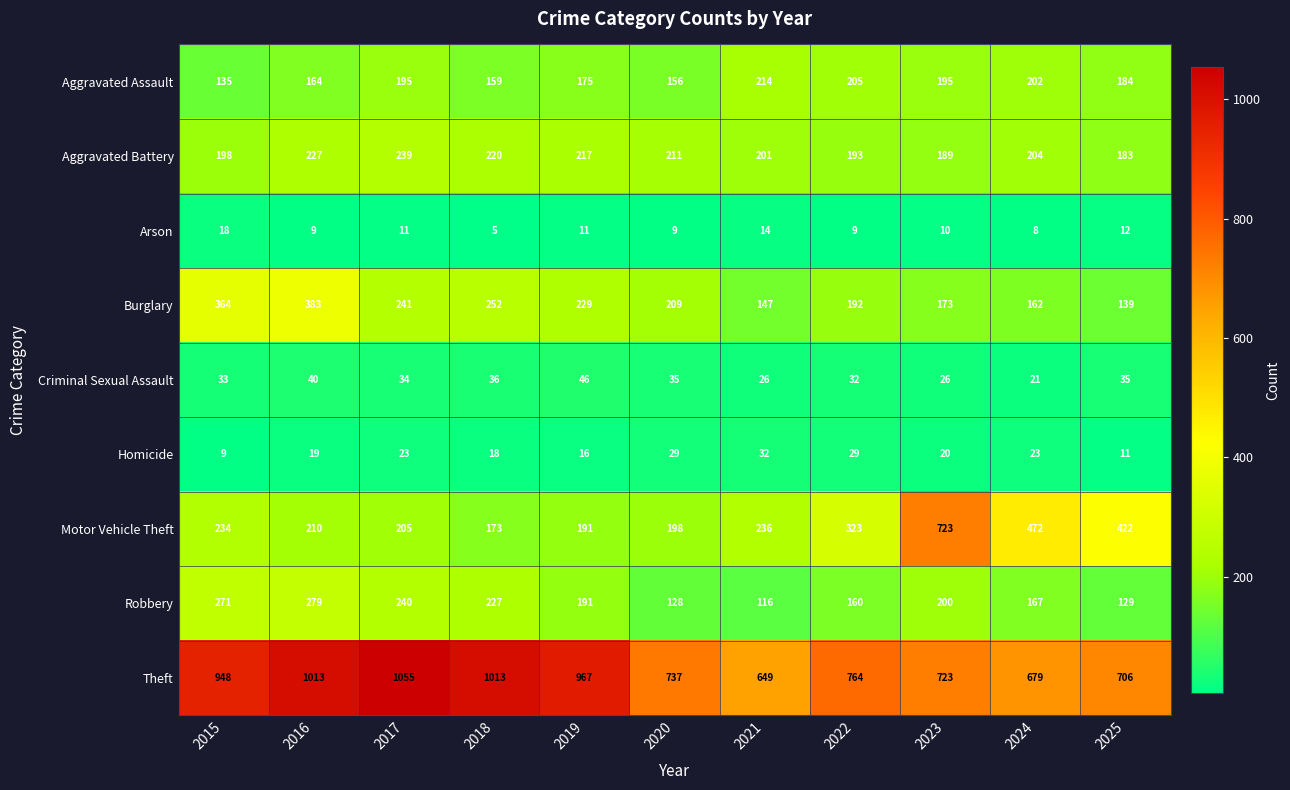

What is the difference between the maximum and minimum values in the Burglary series?

244